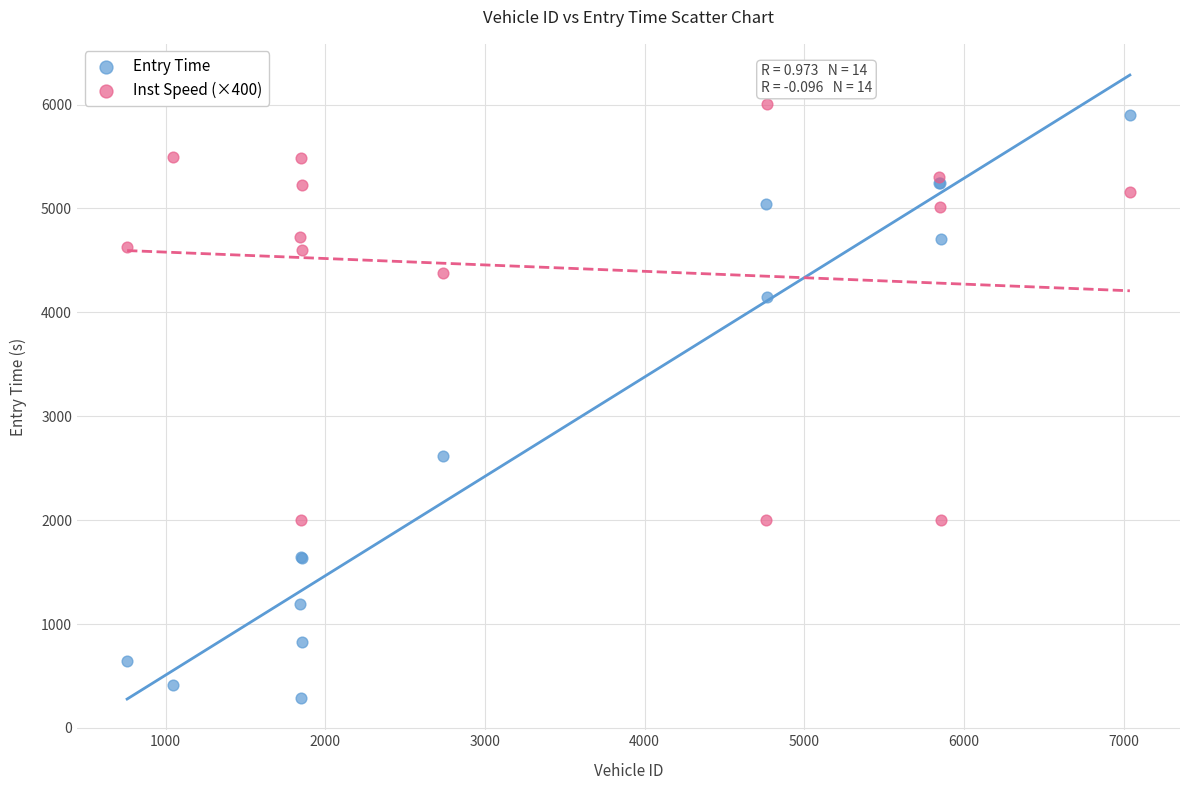

Which series reaches the maximum Y coordinate?

Inst Speed (×400)